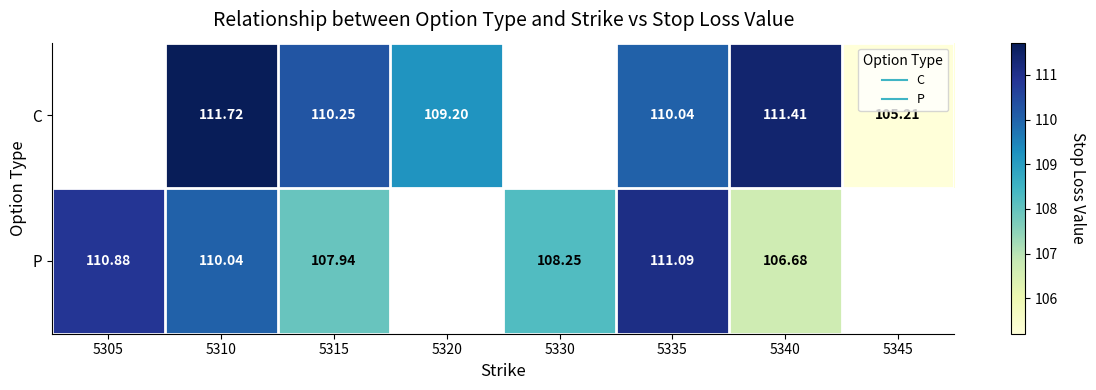

The value of C at 5310 is 111.7. True or false?

True